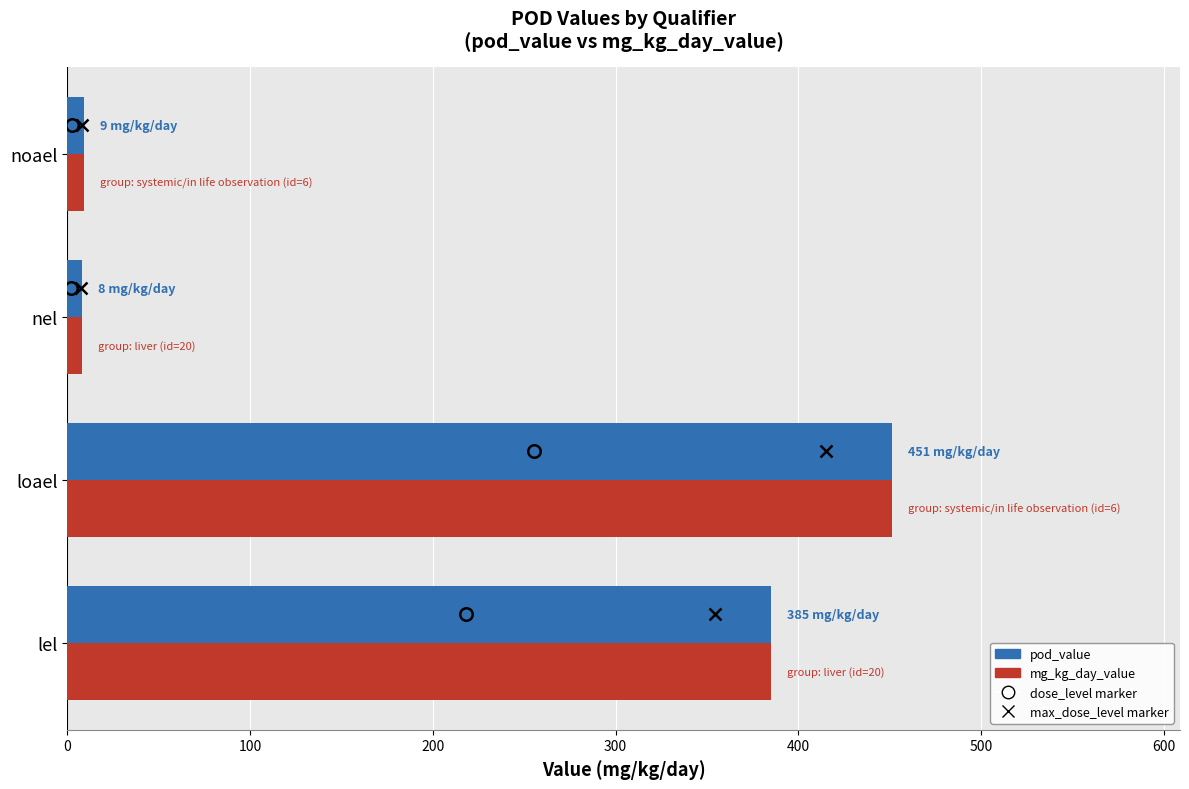

How many values in the mg_kg_day_value series are below 385?

2